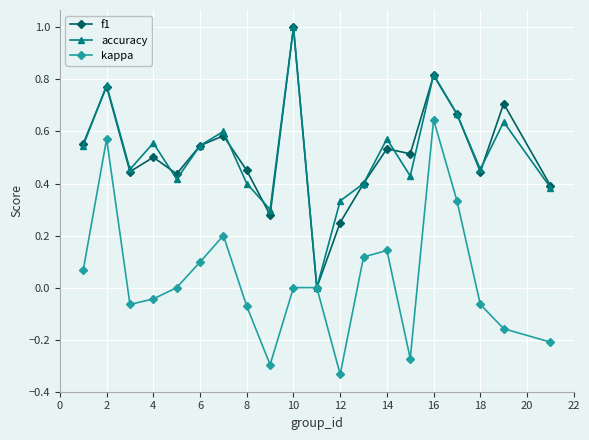

What is the greatest value displayed?

1.0